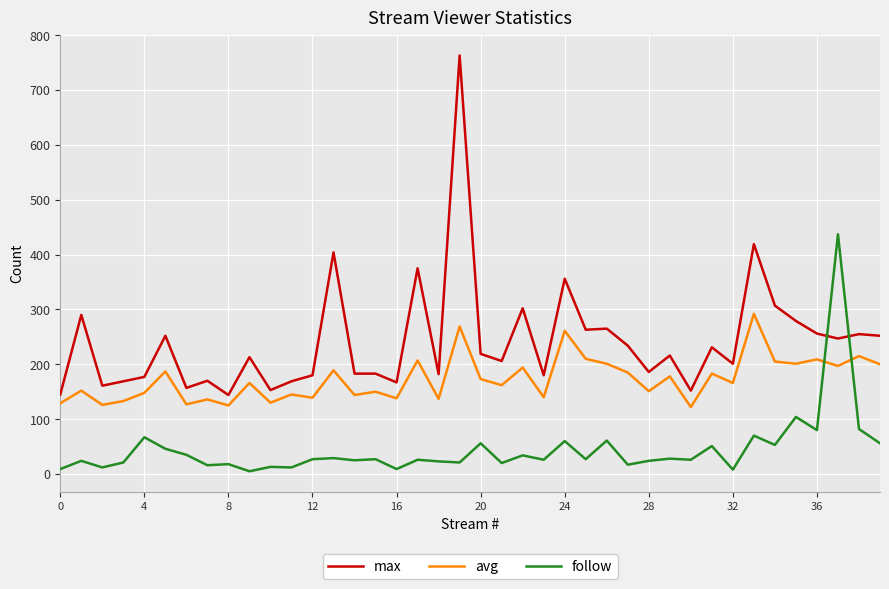

Which series has the largest total across all categories?

max